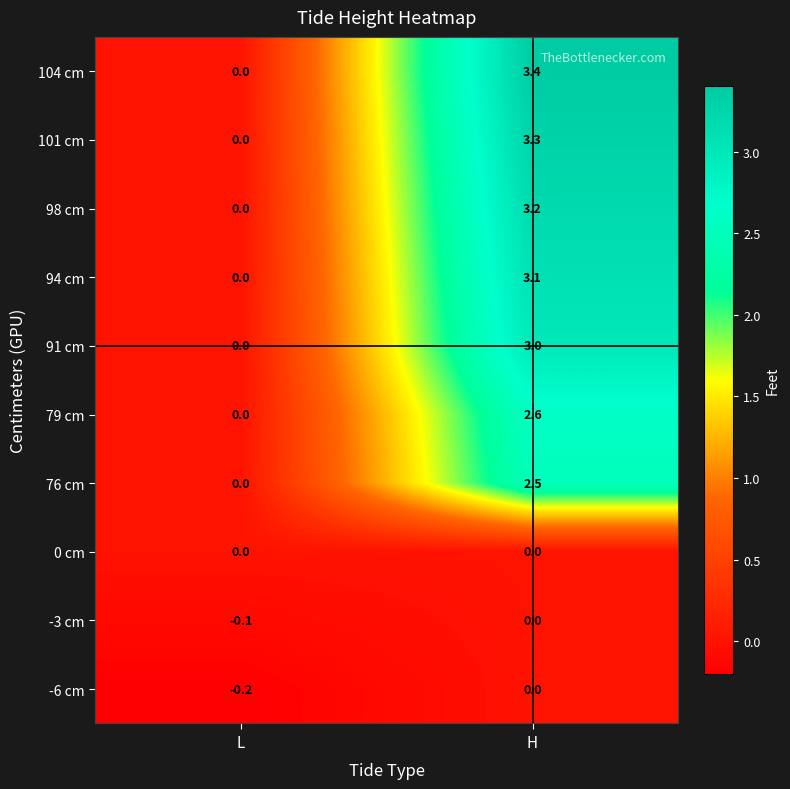

The value of 91 cm at H is 4.9. True or false?

False